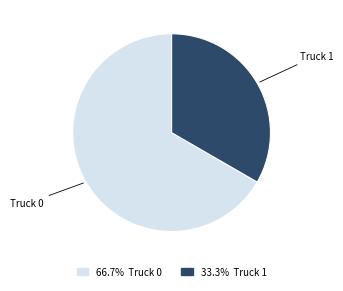

Approximately how many times larger is the value at 33.3% Truck 1 compared to 66.7% Truck 0?

0.5